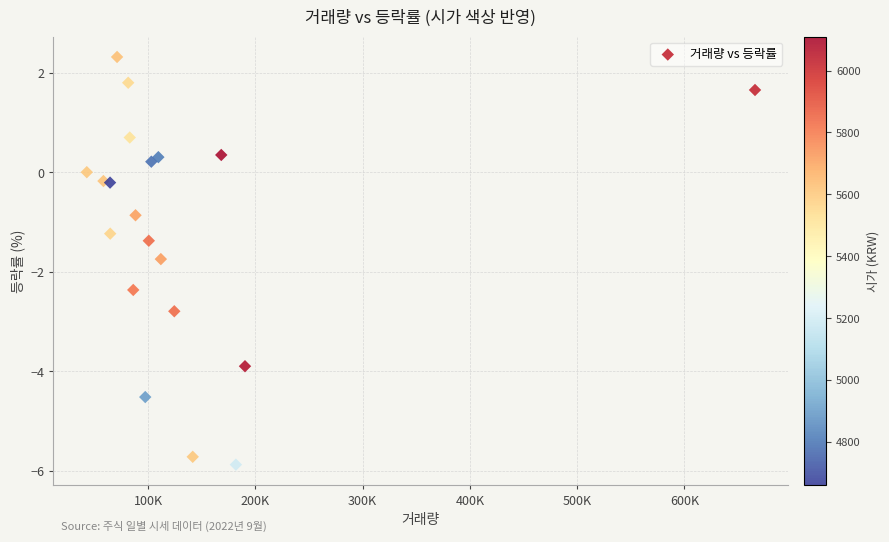

What Y value in the scatter plot is closest to -1?

-0.9